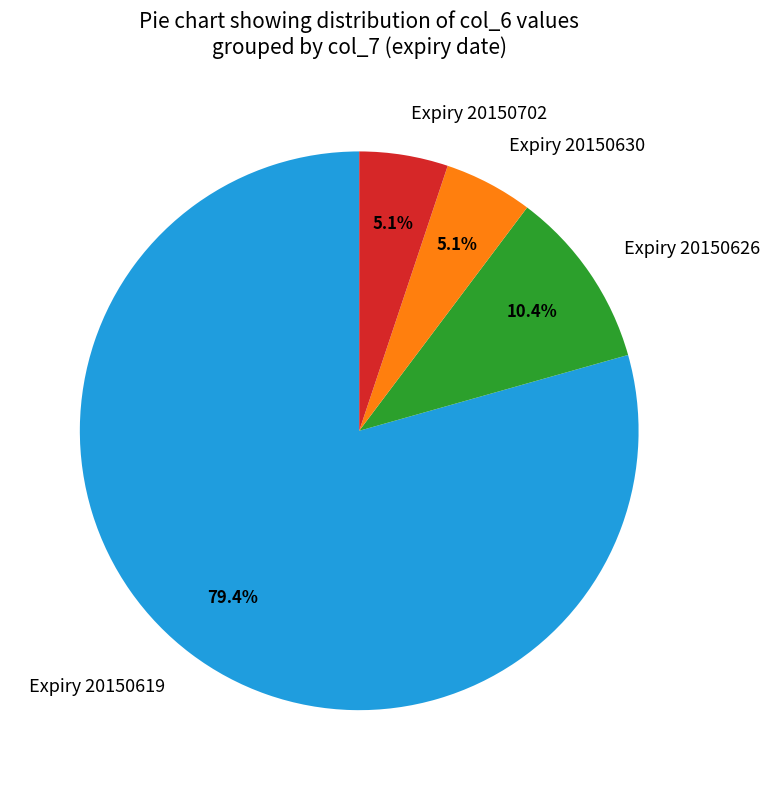

What is the largest slice in the pie chart?

Expiry 20150619